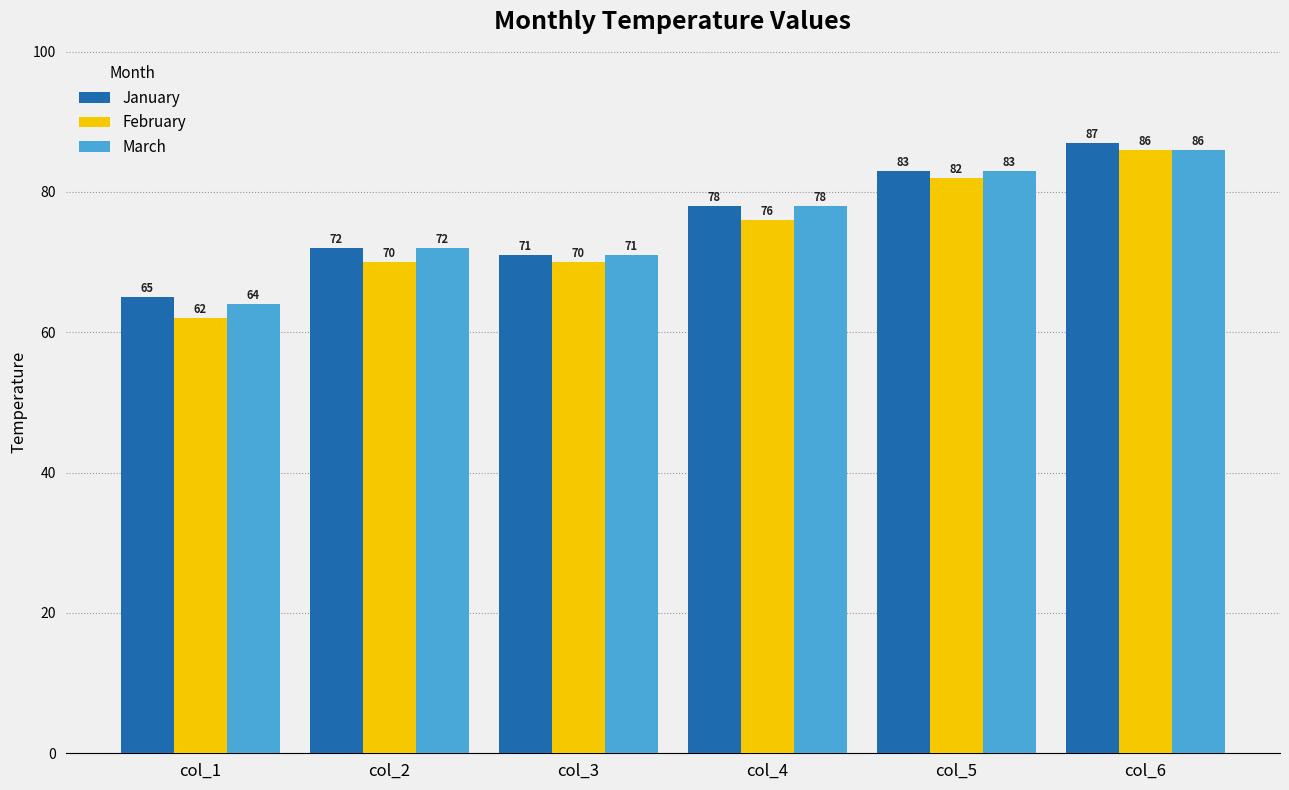

How many values in the March series are below 78?

3